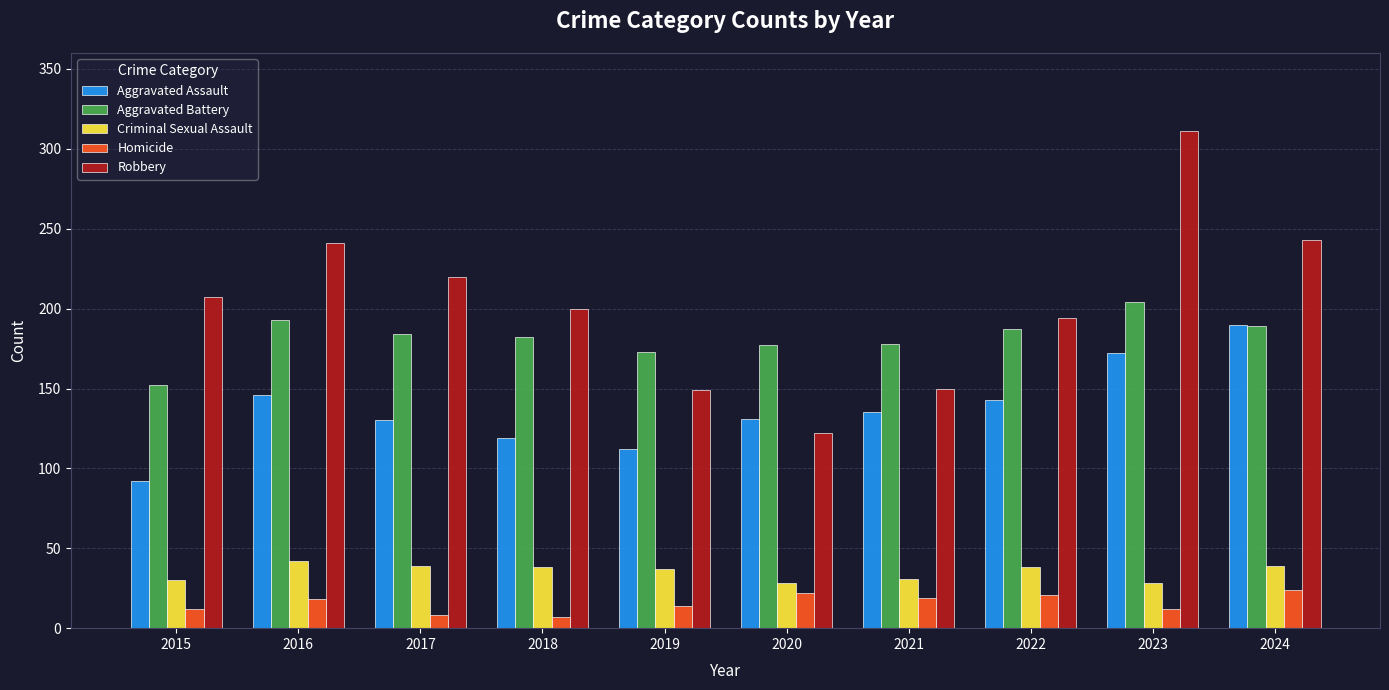

The Aggravated Assault series shows 225 at 2017. True or false?

False